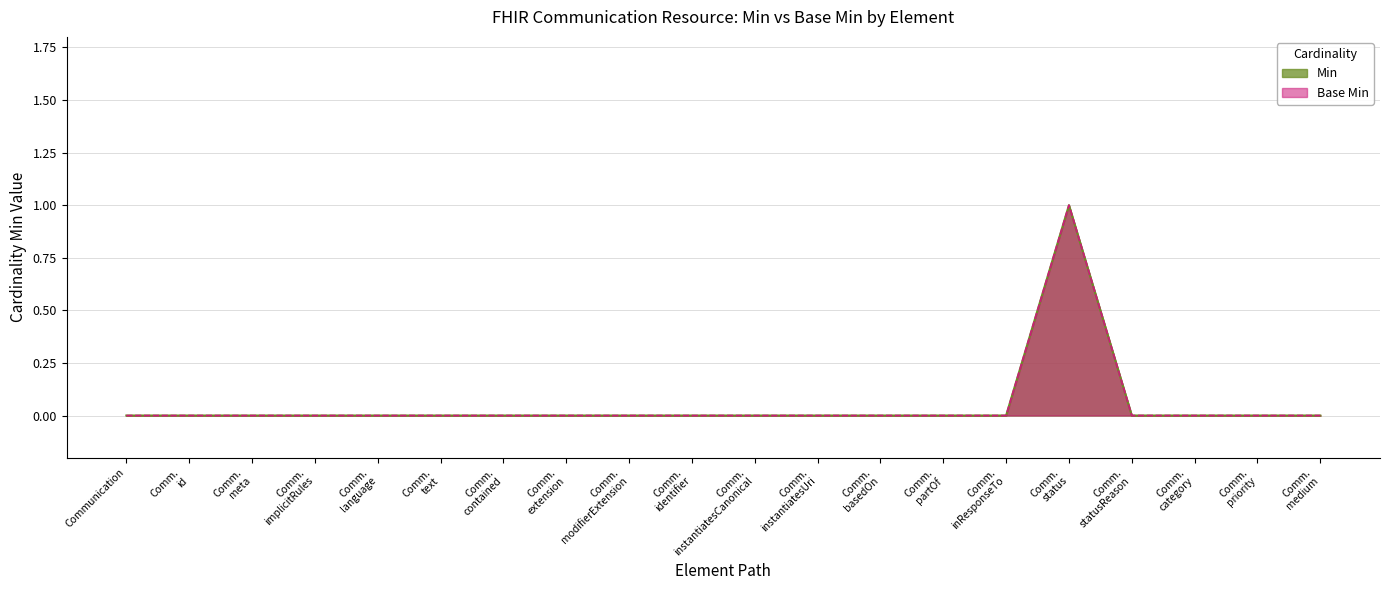

Between Comm. statusReason and Comm. instantiatesCanonical, which is larger?

Comm. statusReason